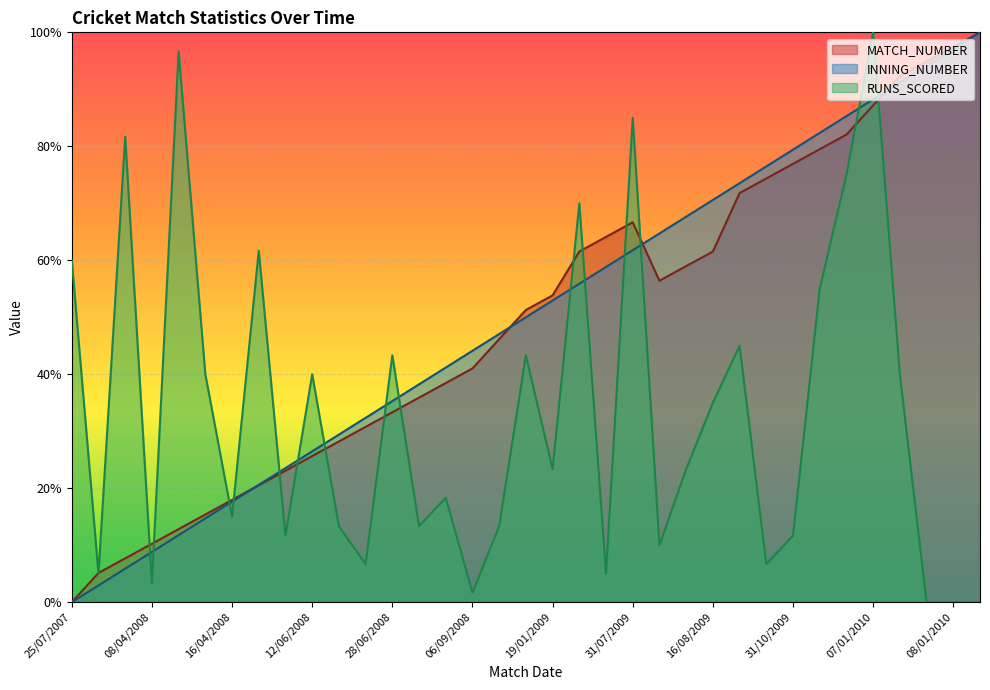

What is the difference between the RUNS_SCORED values at 16/01/2009 and 16/04/2008?

28.3